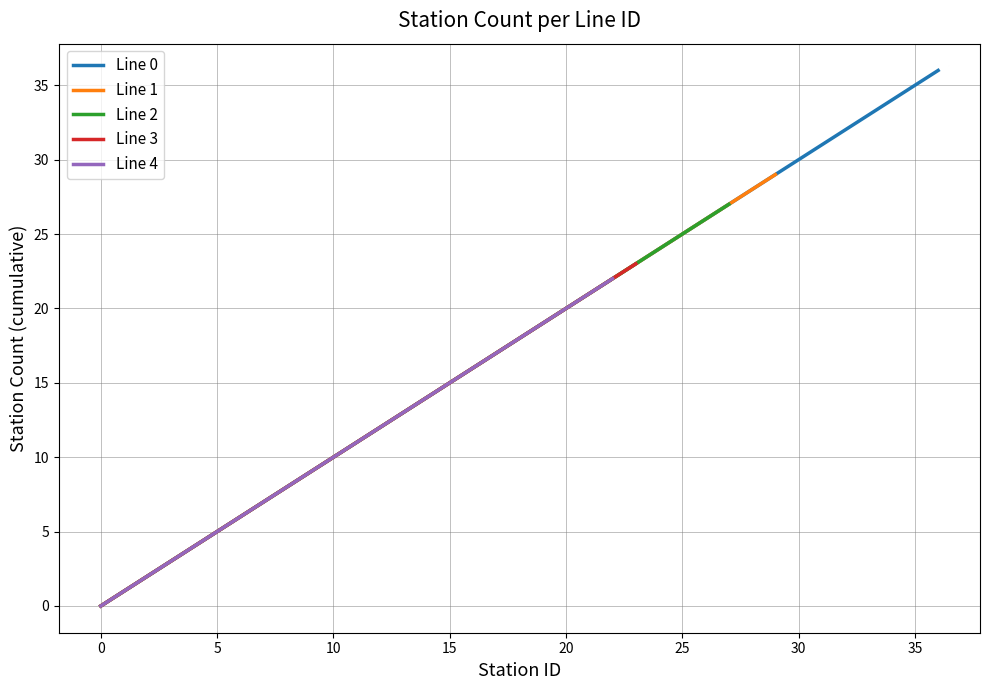

List the series in order of their peak value, highest first.

Line 0, Line 1, Line 2, Line 3, Line 4